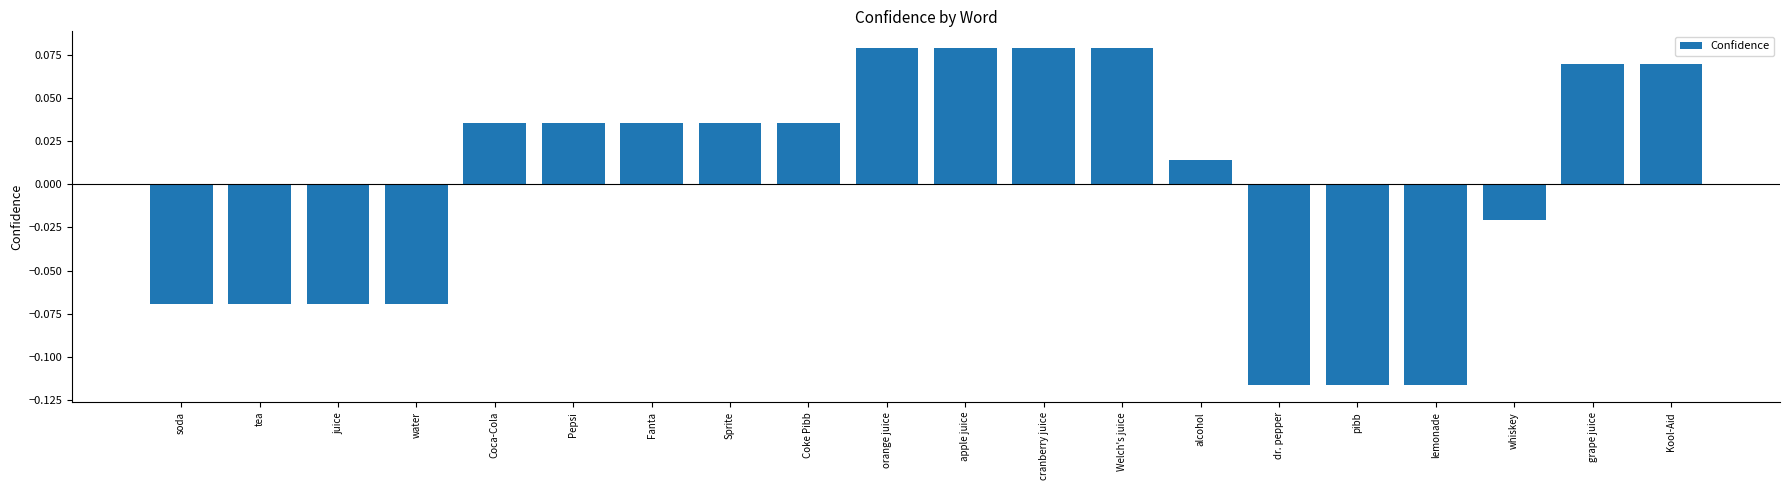

What position from the left is lemonade?

17